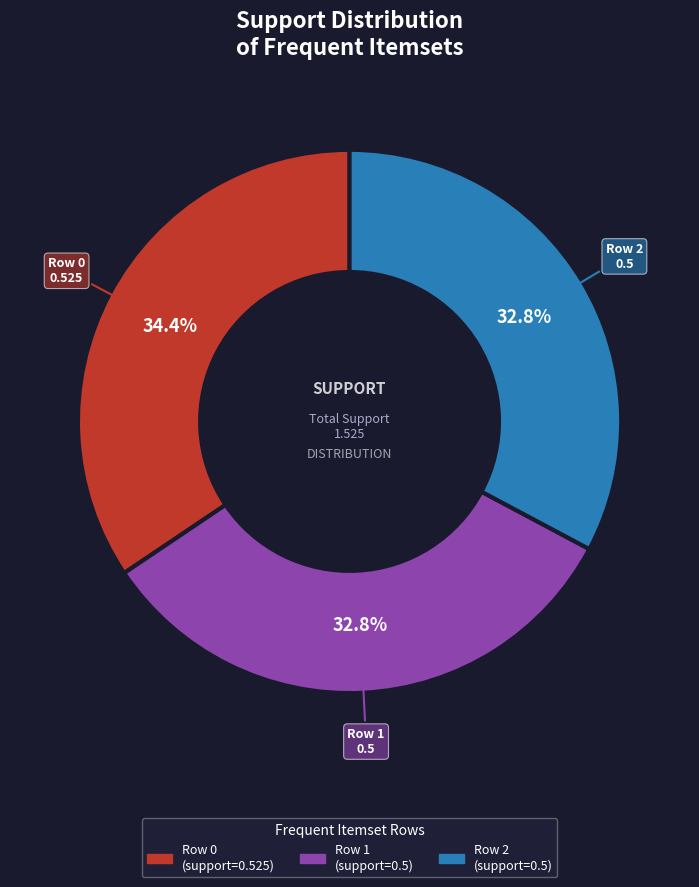

The Row 0 slice represents 43% of the pie. True or false?

False